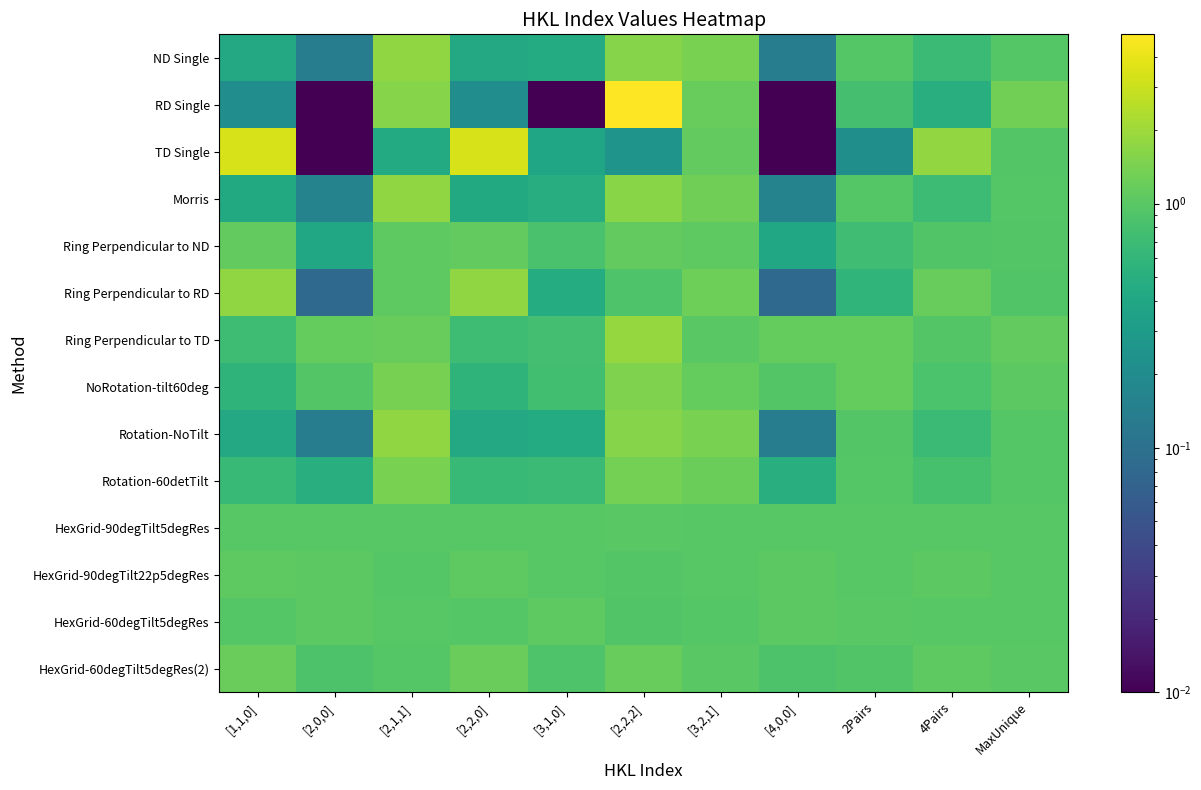

What is the total value across all series at MaxUnique?

14.1